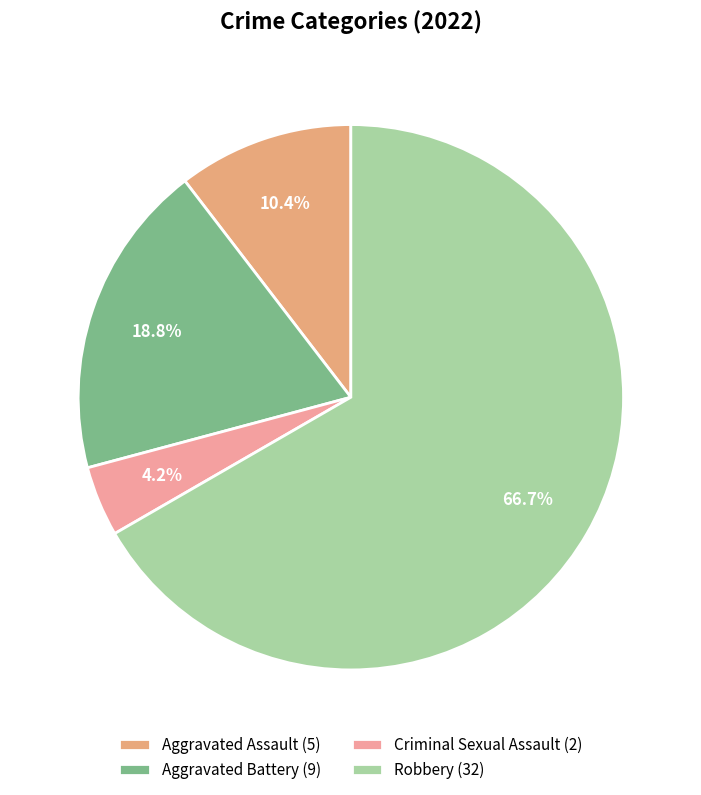

Rank the categories by value from highest to lowest.

Robbery, Aggravated Battery, Aggravated Assault, Criminal Sexual Assault